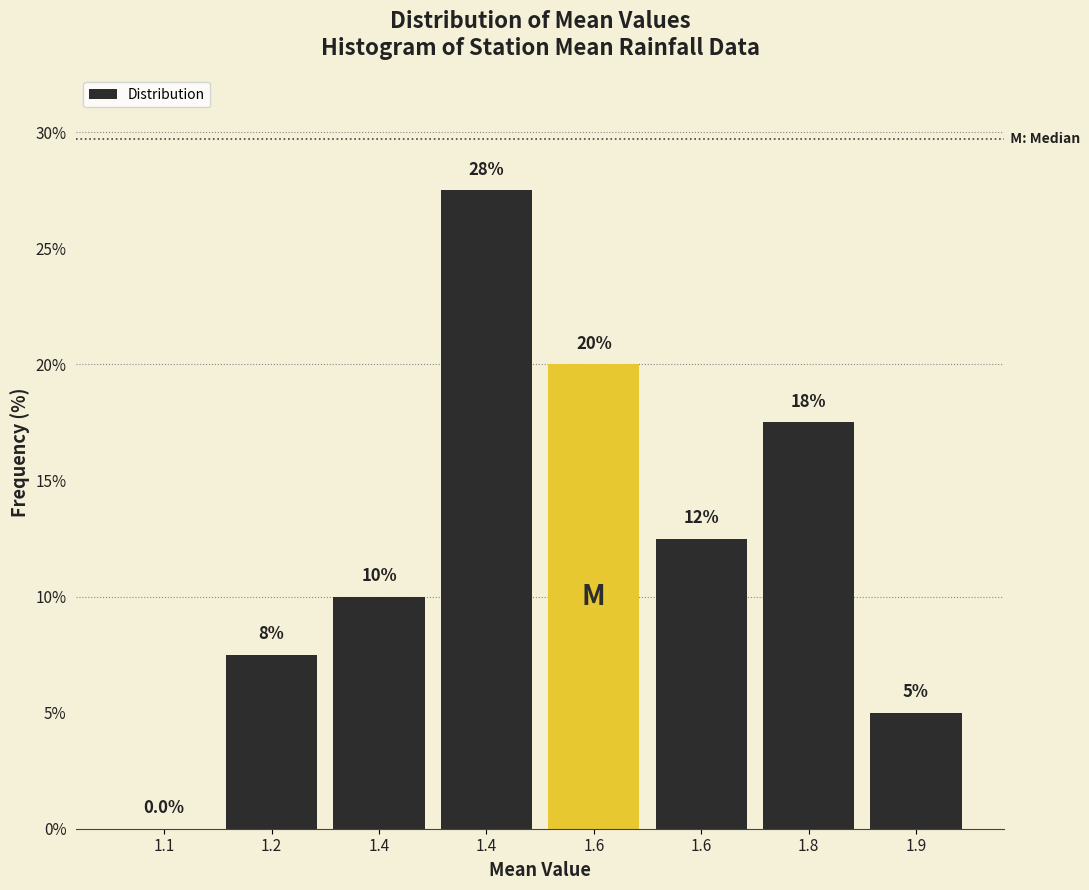

How many values exceed 12?

4